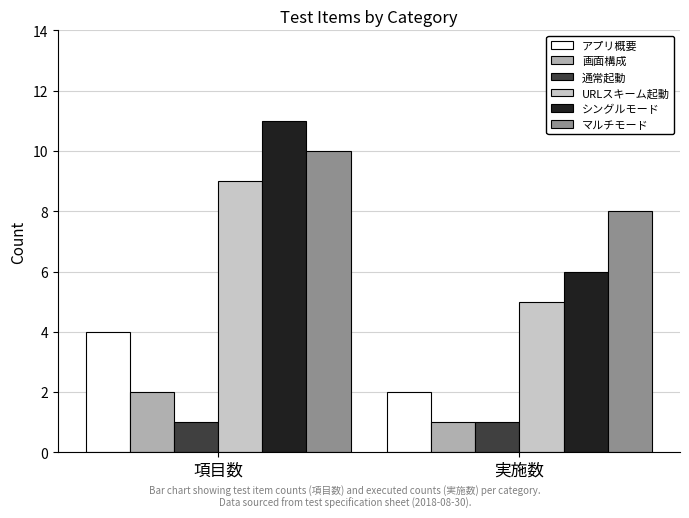

The マルチモード series shows 8 at 実施数. True or false?

True